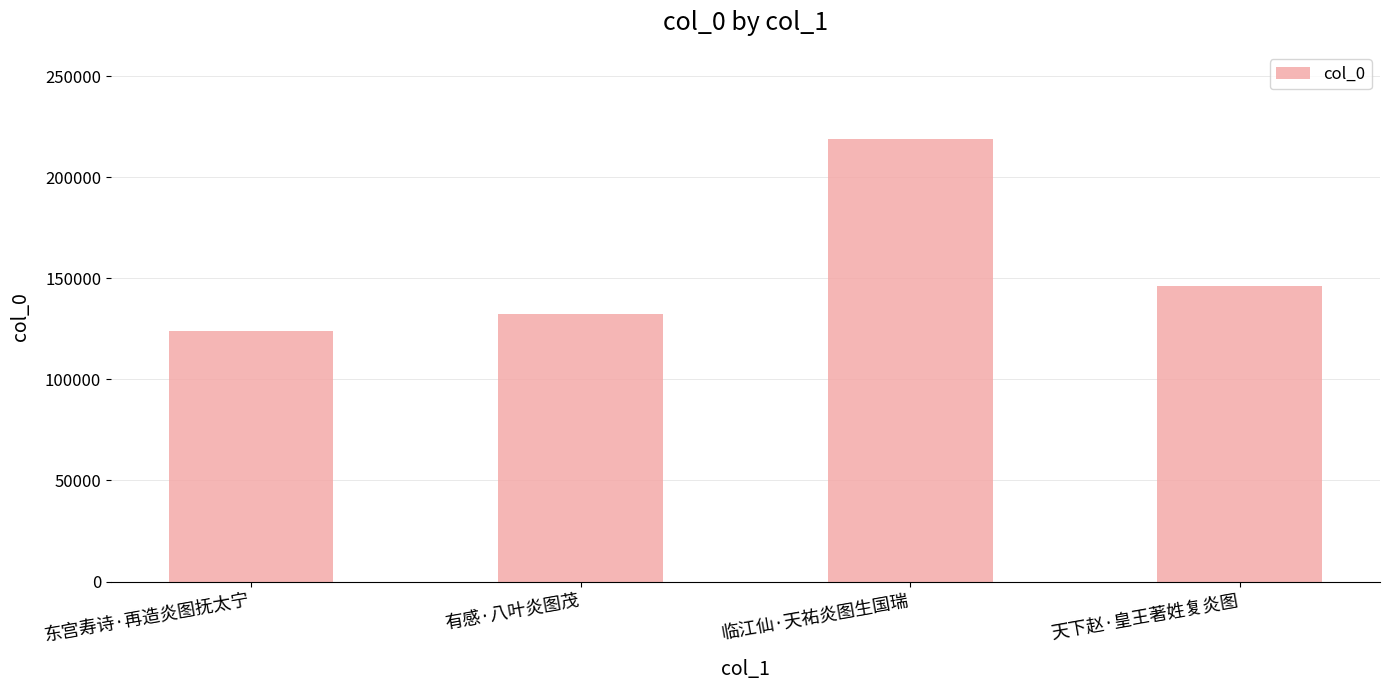

What is the average value?

155228